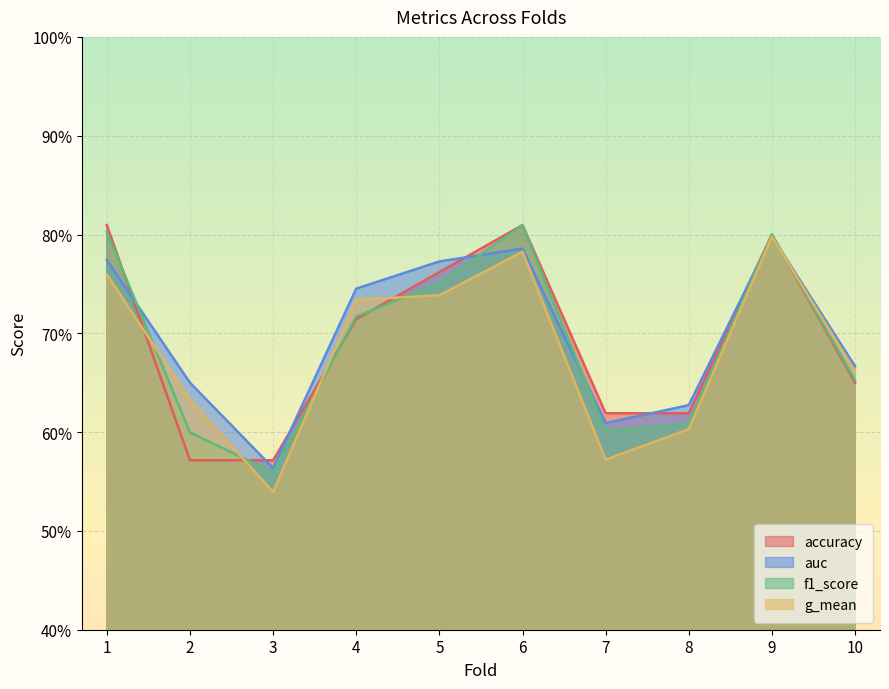

What is the difference between the maximum and minimum values in the f1_score series?

0.3